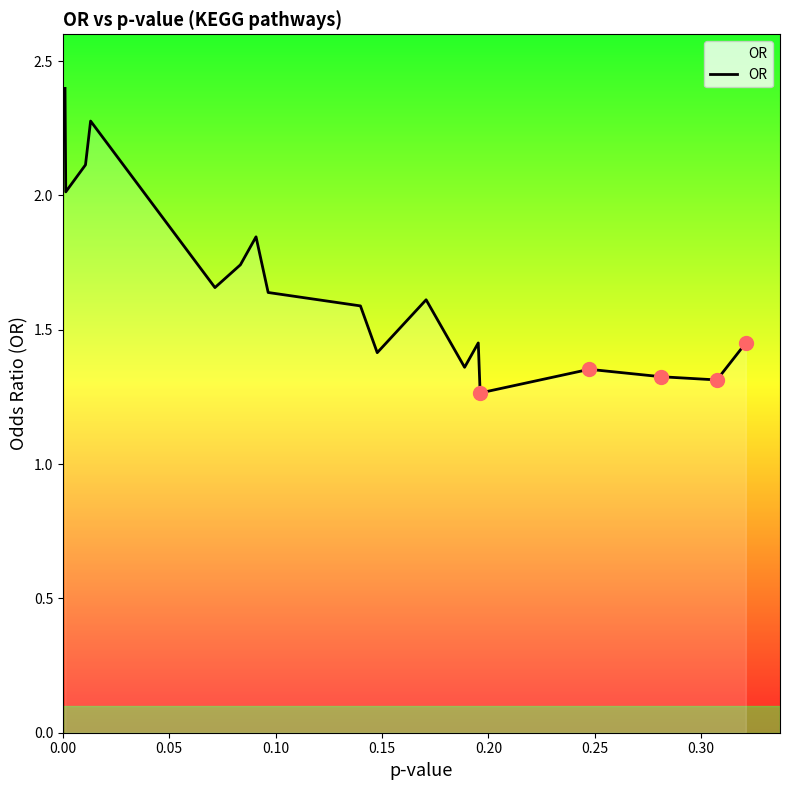

What is the minimum value shown in the chart?

1.3